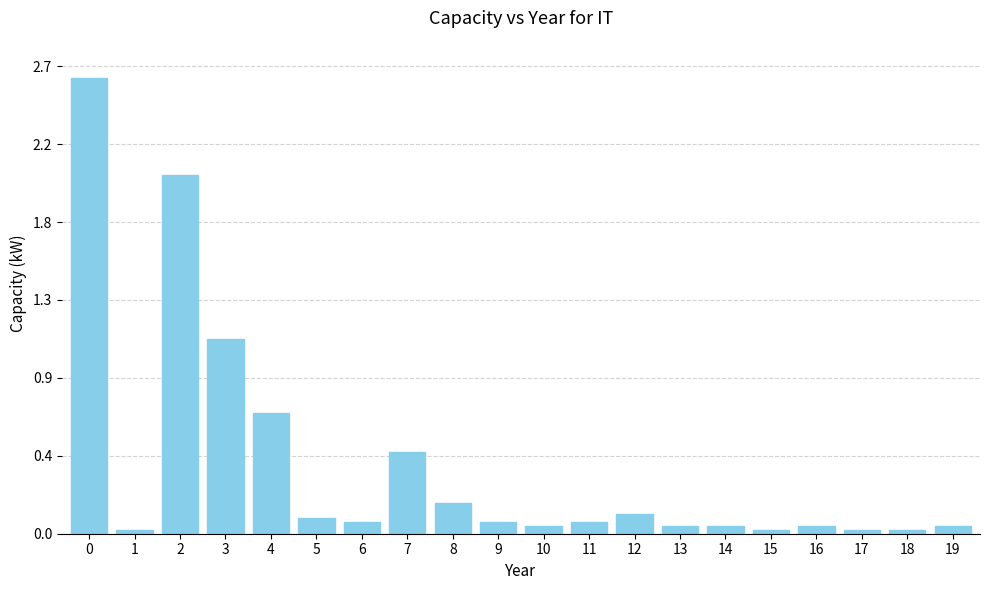

Are the bars horizontal?

No